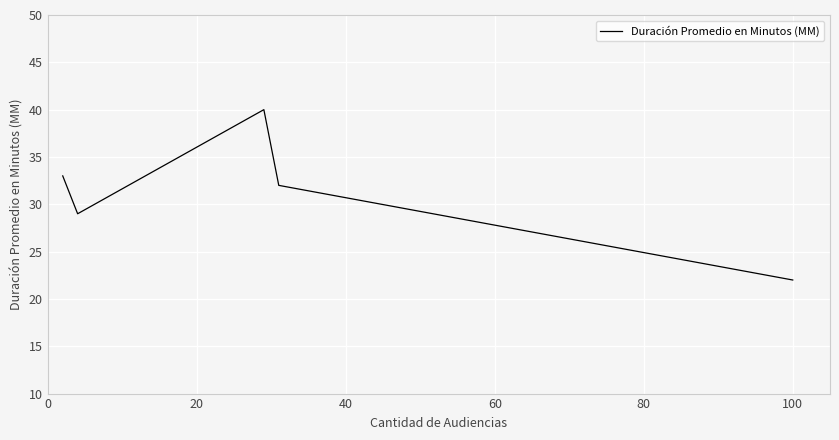

What is the minimum value shown in the chart?

22